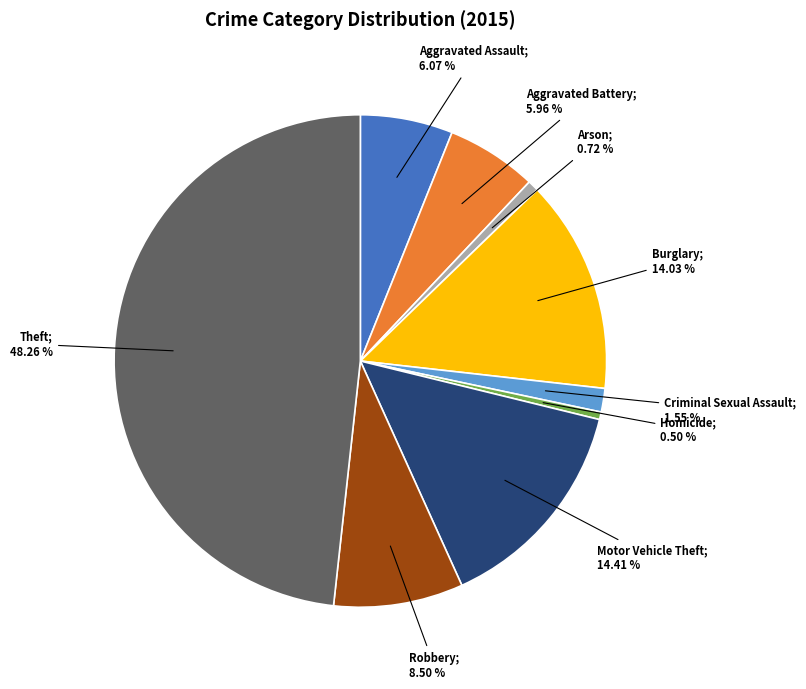

Is there any slice that represents more than half of the pie?

No